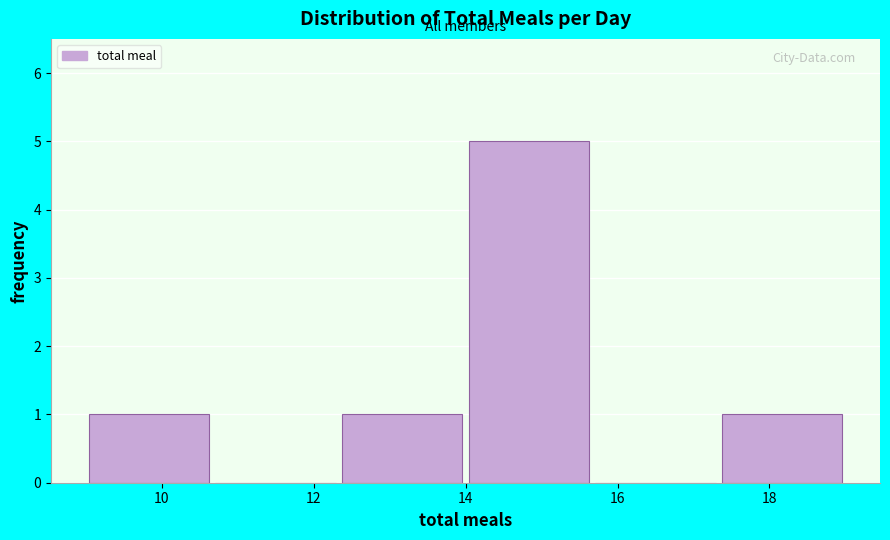

Which range on the x-axis has the tallest bar?

14.0 to 15.6